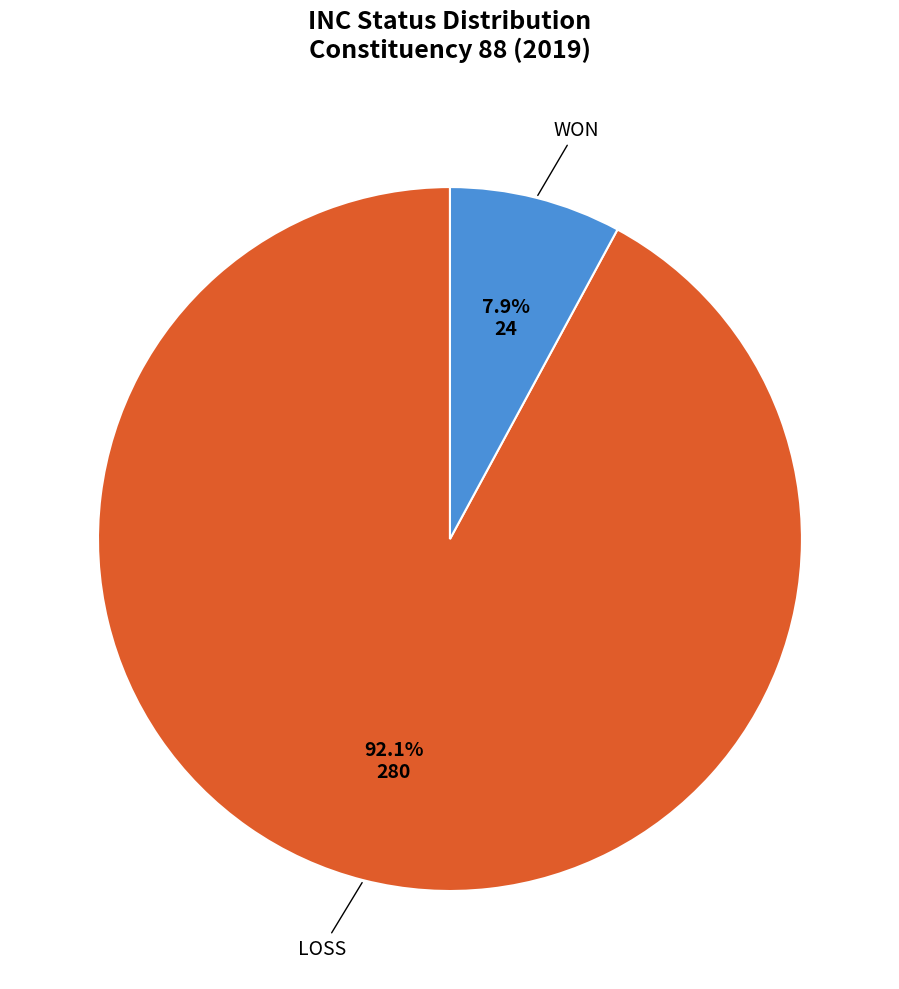

Count the number of slices in the pie.

2